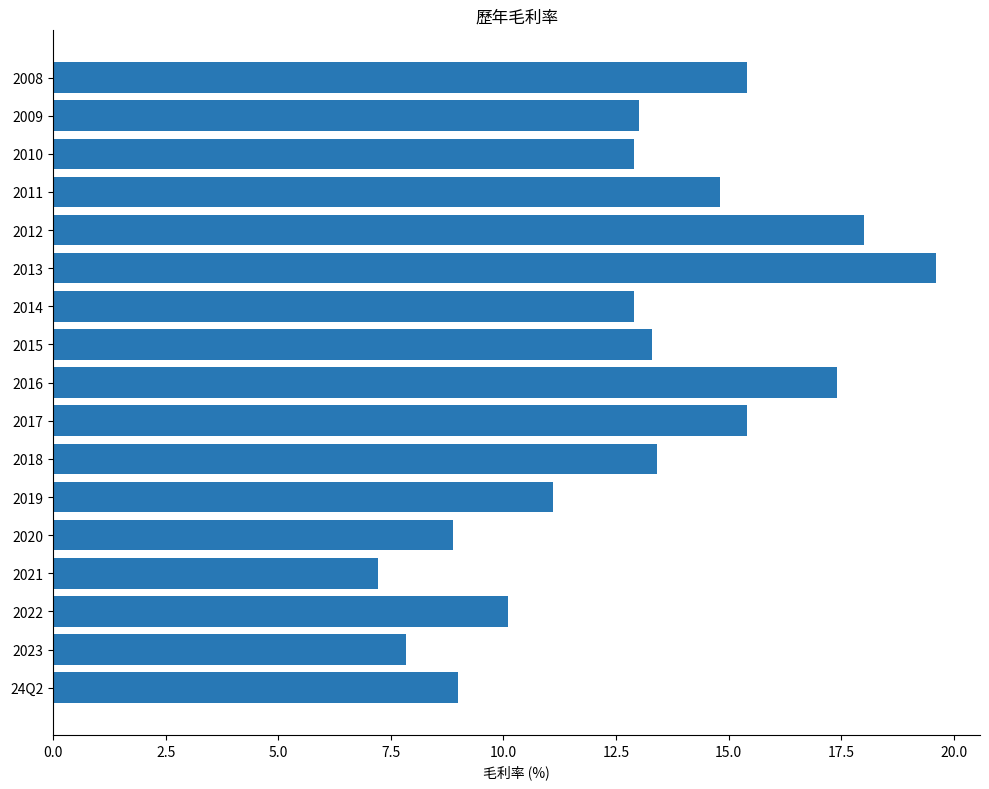

How many data points does each series have?

17